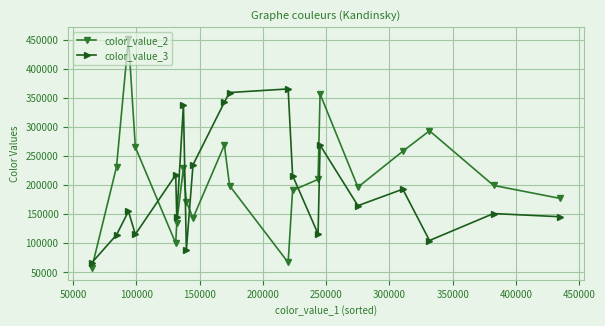

True or false: color_value_2 and color_value_3 intersect in this chart.

True